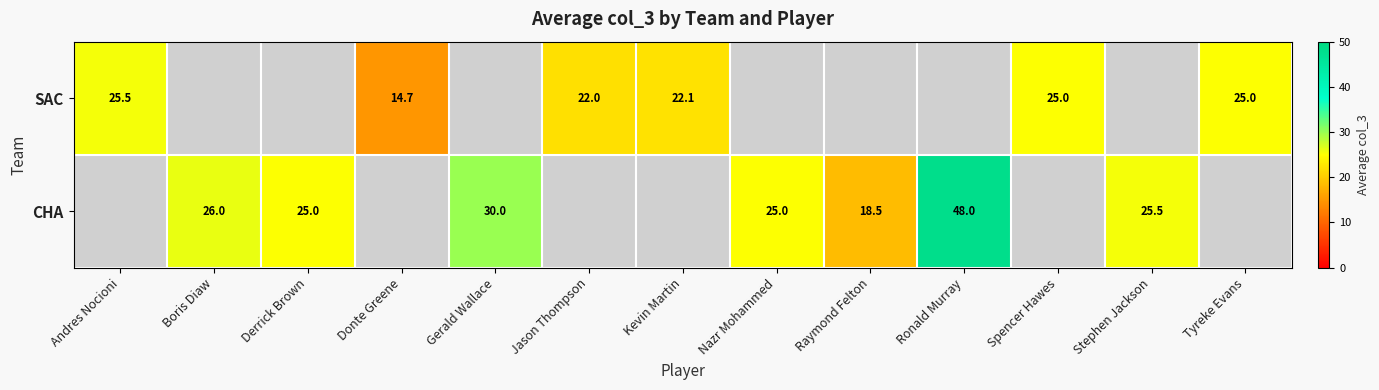

What is the spread (max minus min) of values at Tyreke Evans?

25.0